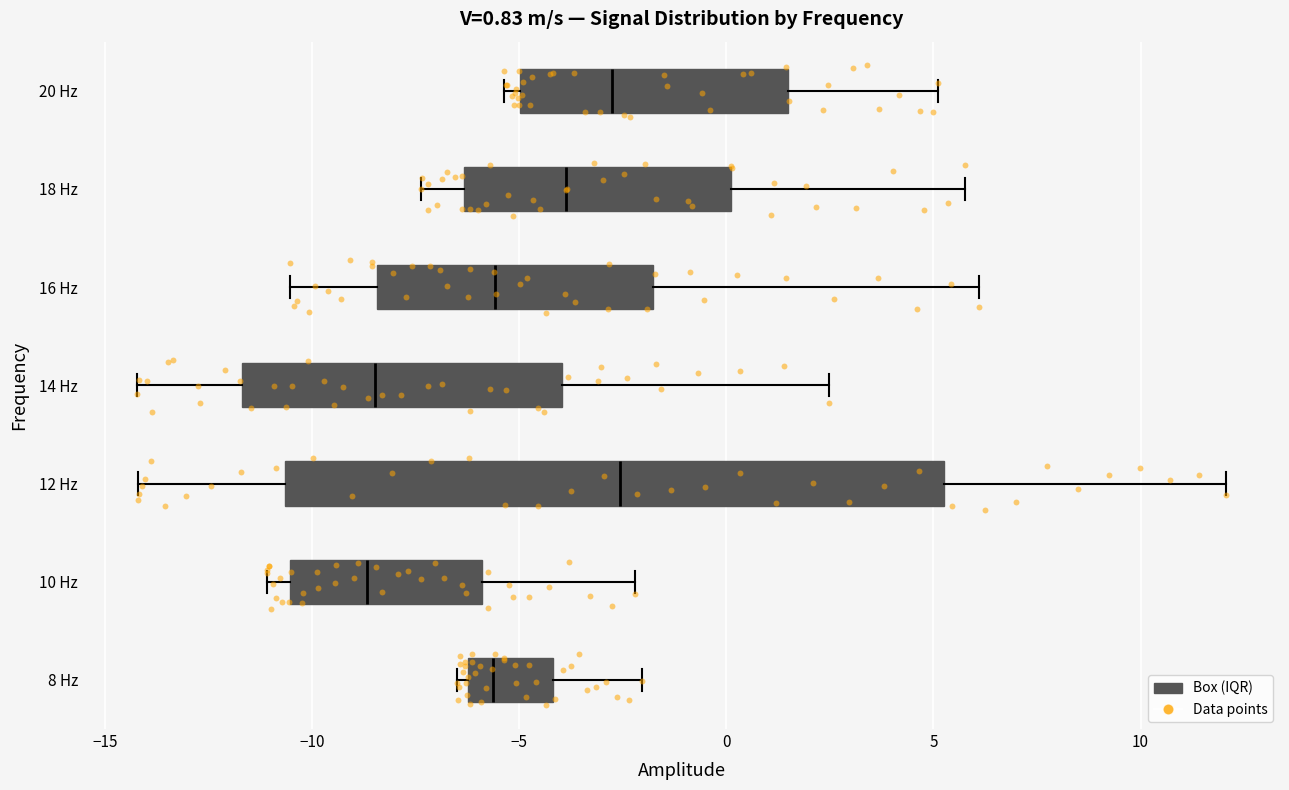

Which box is the widest, from its left edge to its right edge?

12 Hz